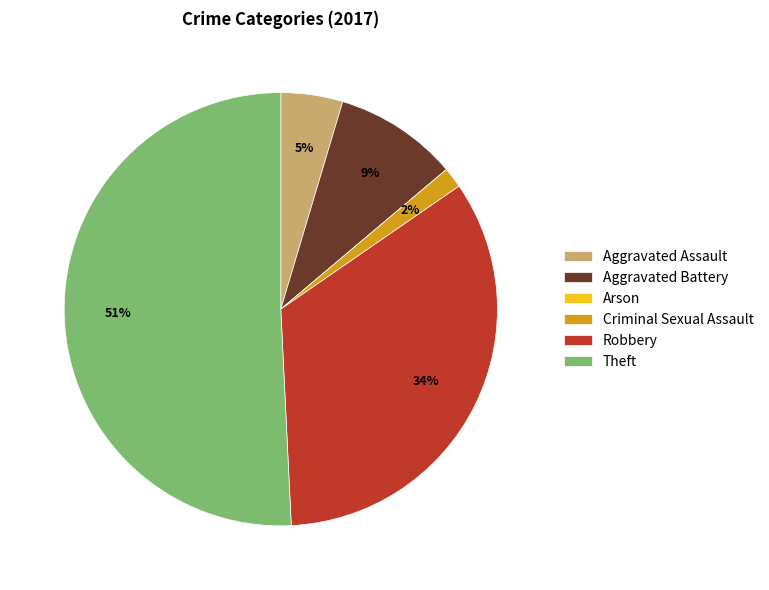

Does any single category account for the majority?

Yes